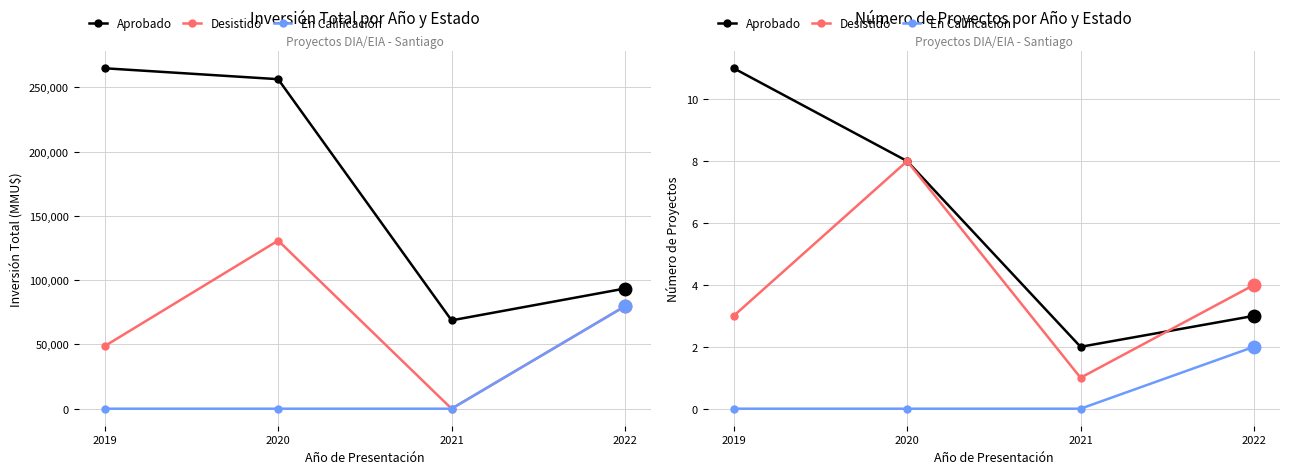

List the labels in order of Aprobado value, largest first.

2019, 2020, 2022, 2021